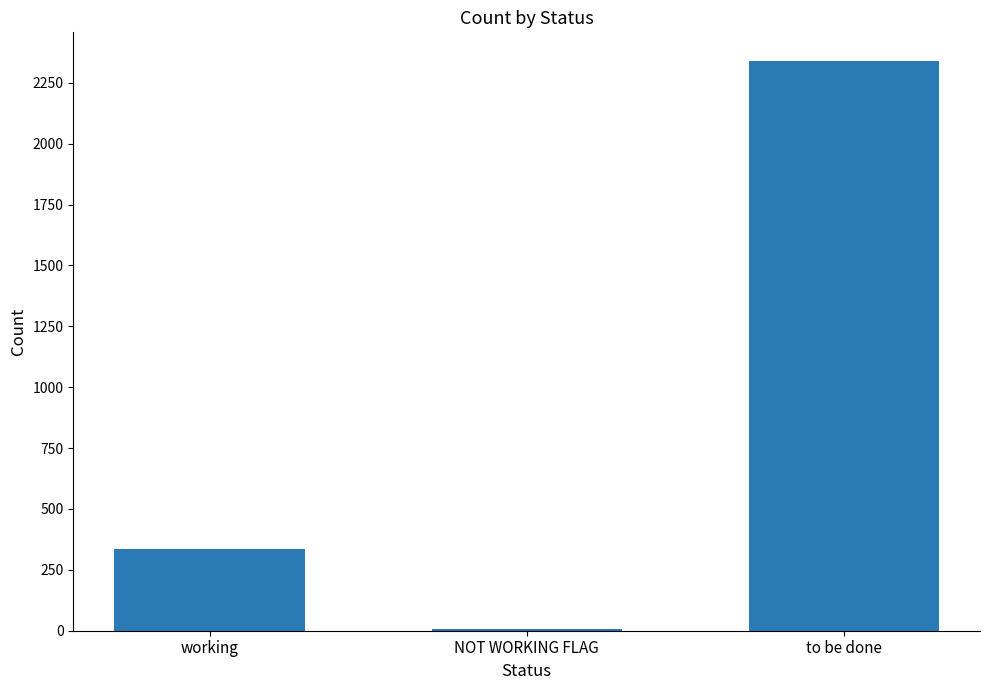

True or false: the data shows 1586 at to be done.

False